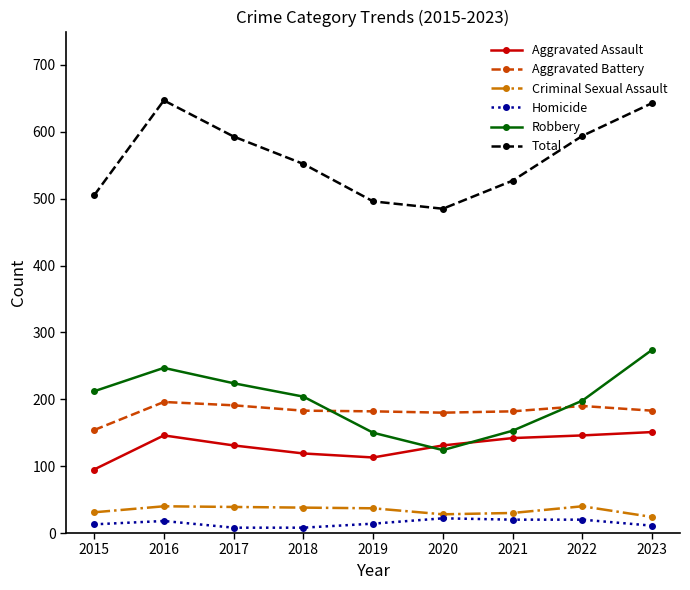

What is the maximum value for Total?

647